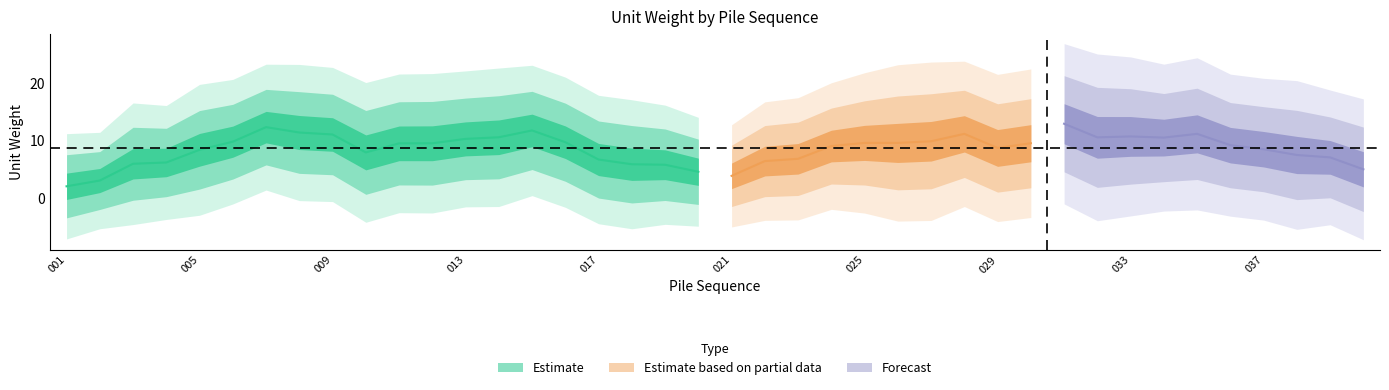

Does the chart have visible grid lines?

No